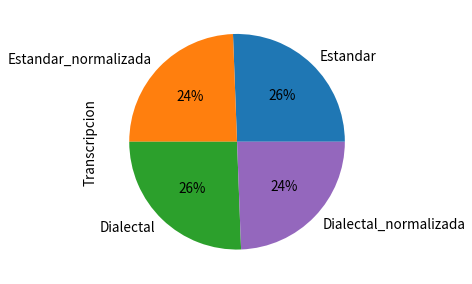

To the nearest percent, what portion does Dialectal represent?

26%